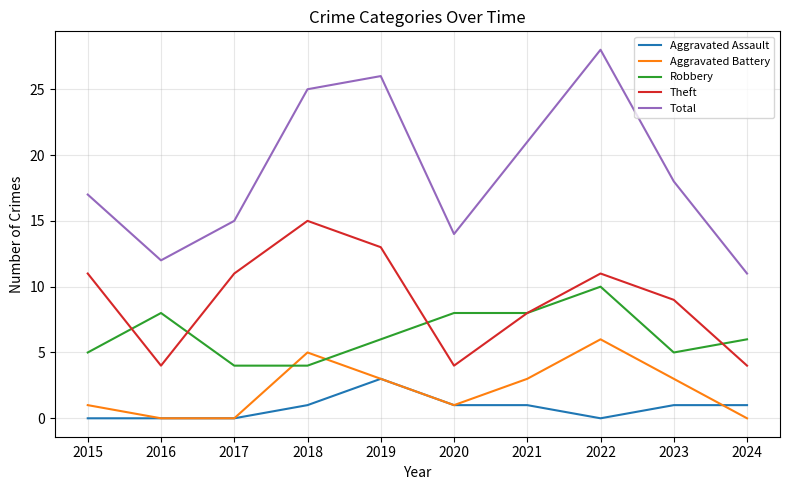

True or false: Theft and Aggravated Battery cross at least once.

False